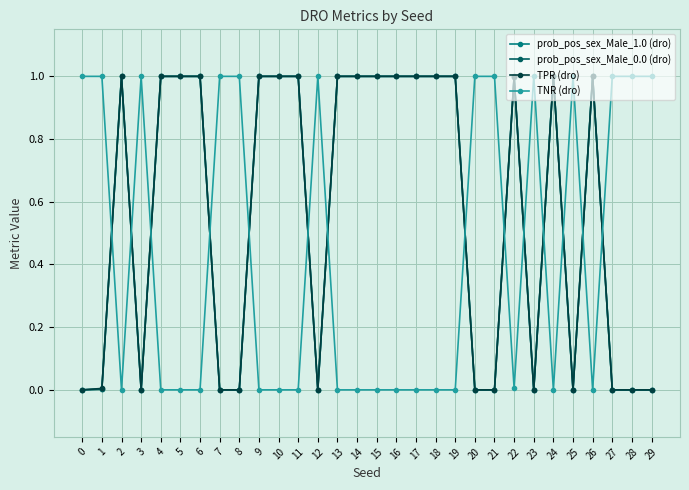

What is the greatest value displayed?

1.0